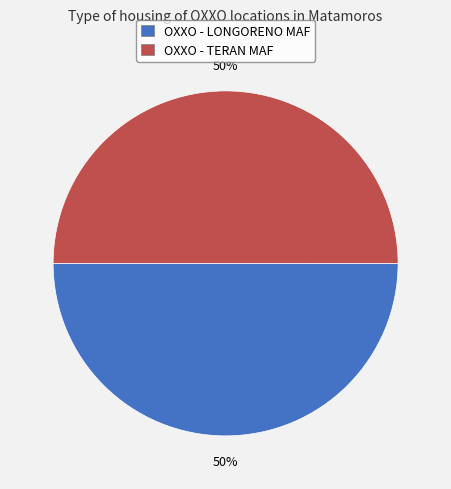

What percentage is the OXXO - LONGORENO MAF slice, to the nearest percent?

50%